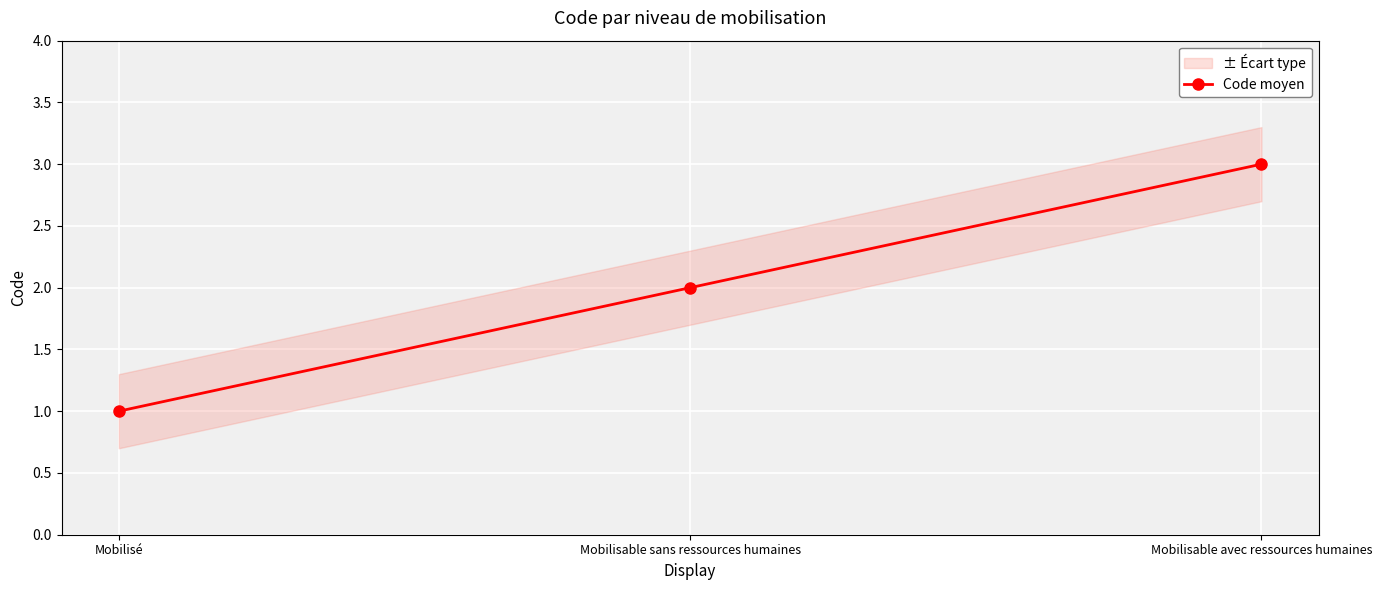

At which category does the chart reach its peak across all series?

Mobilisable avec ressources humaines